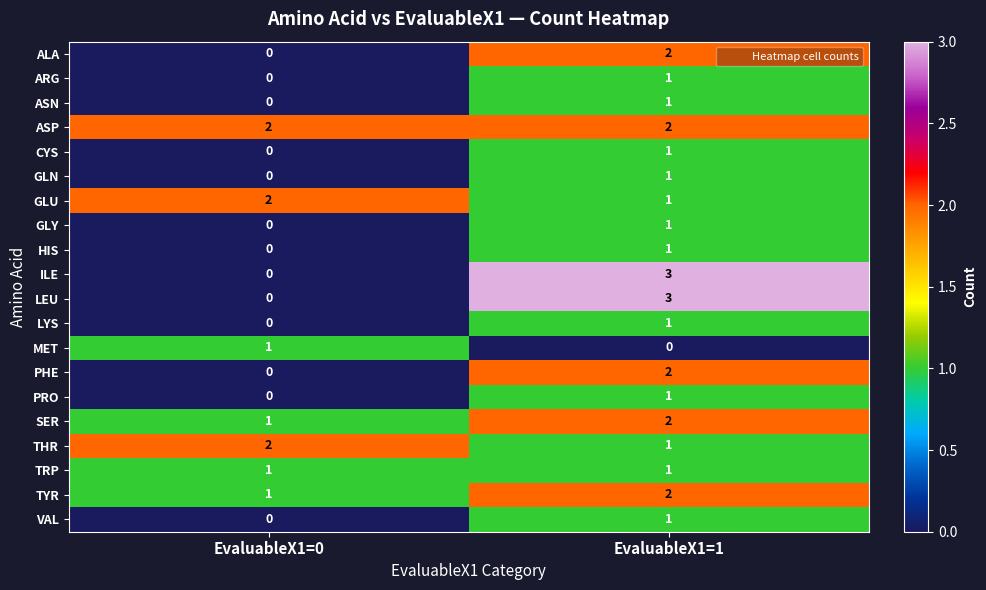

At which label is GLU closest to 1?

EvaluableX1=1